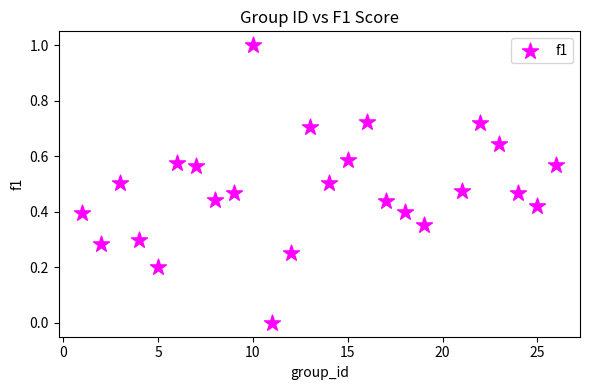

What is the range of X values (max minus min)?

25.0